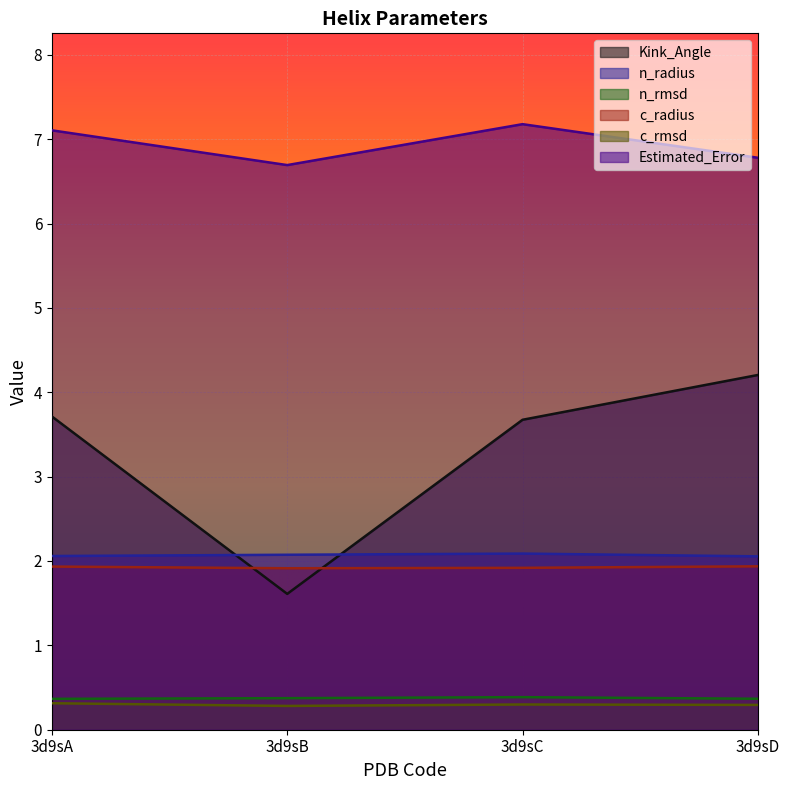

At which category is the sum across all series the highest?

3d9sD